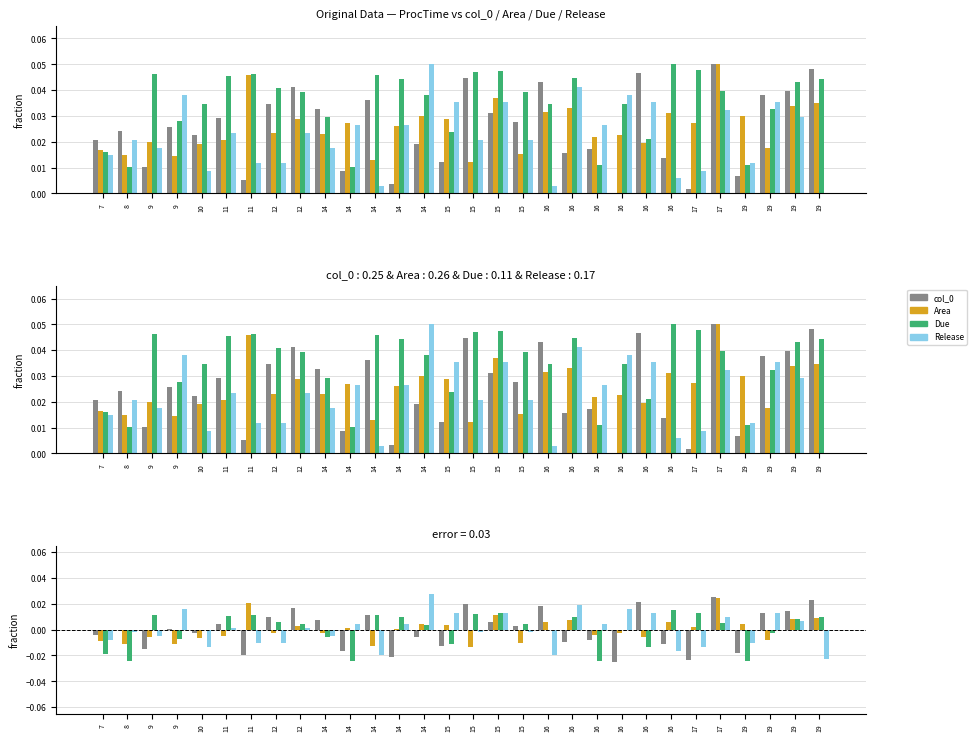

Does the chart contain any negative values?

Yes